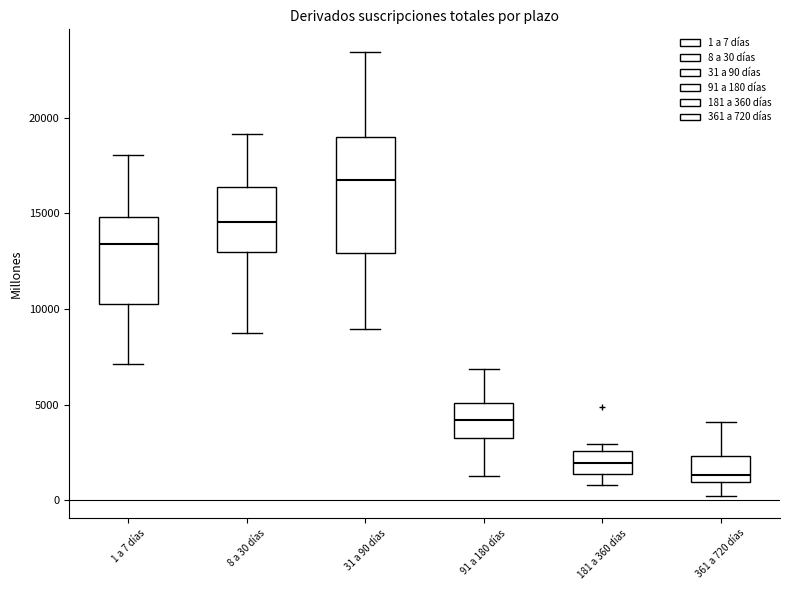

Reading left to right, read every box against the y-axis: the position of its median line, the range the box covers, and the ends of its whiskers. The values are not printed on the chart, so give them approximately, as read against the axis.

1 a 7 días: median 13500, box 10500 to 15000, whiskers 7000 to 18000
8 a 30 días: median 14500, box 13000 to 16500, whiskers 8500 to 19000
31 a 90 días: median 17000, box 13000 to 19000, whiskers 9000 to 23500
91 a 180 días: median 4000, box 3000 to 5000, whiskers 1500 to 7000
181 a 360 días: median 2000, box 1500 to 2500, whiskers 1000 to 3000
361 a 720 días: median 1500, box 1000 to 2500, whiskers 0 to 4000